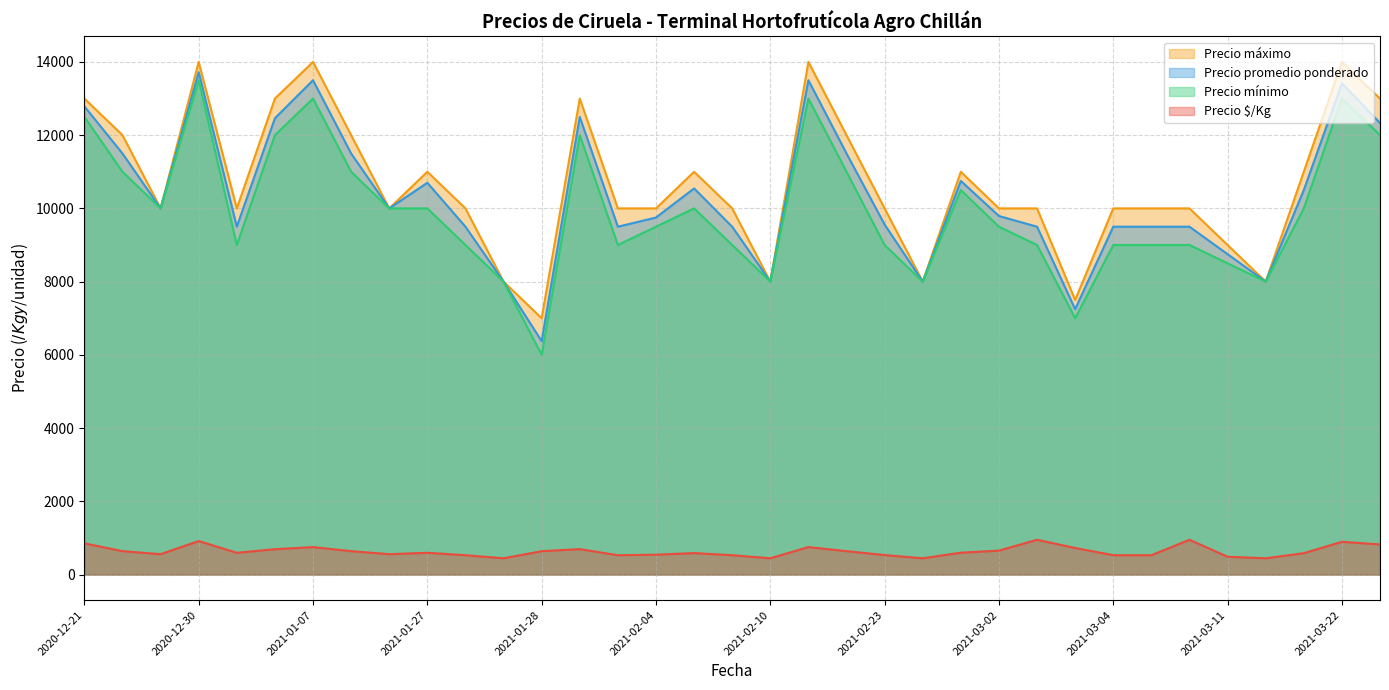

Between 2020-12-21 and 2021-02-23, which series saw the biggest shift?

Precio mínimo